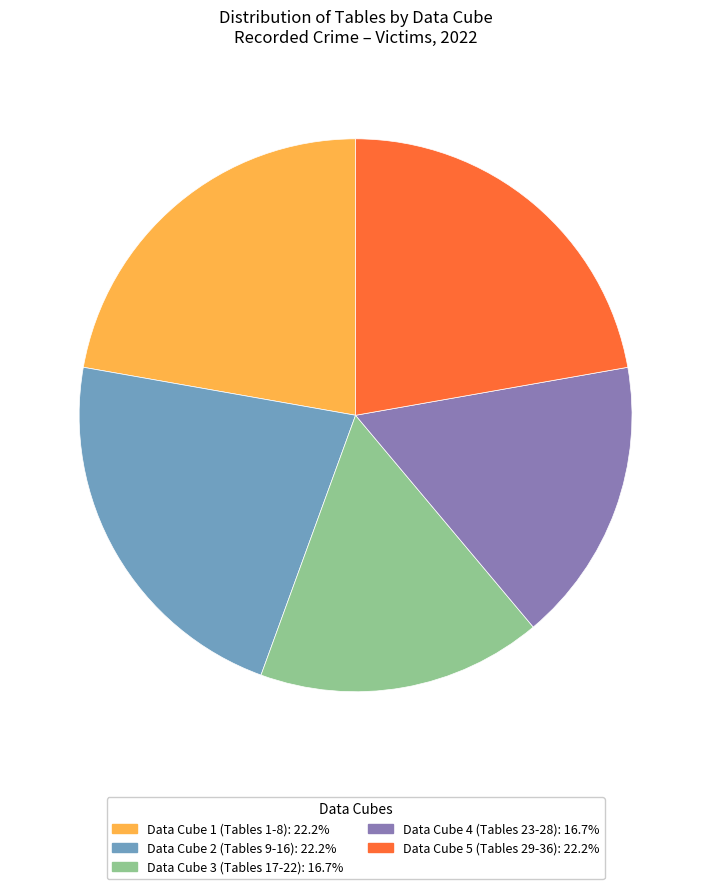

Is there any slice that represents more than half of the pie?

No